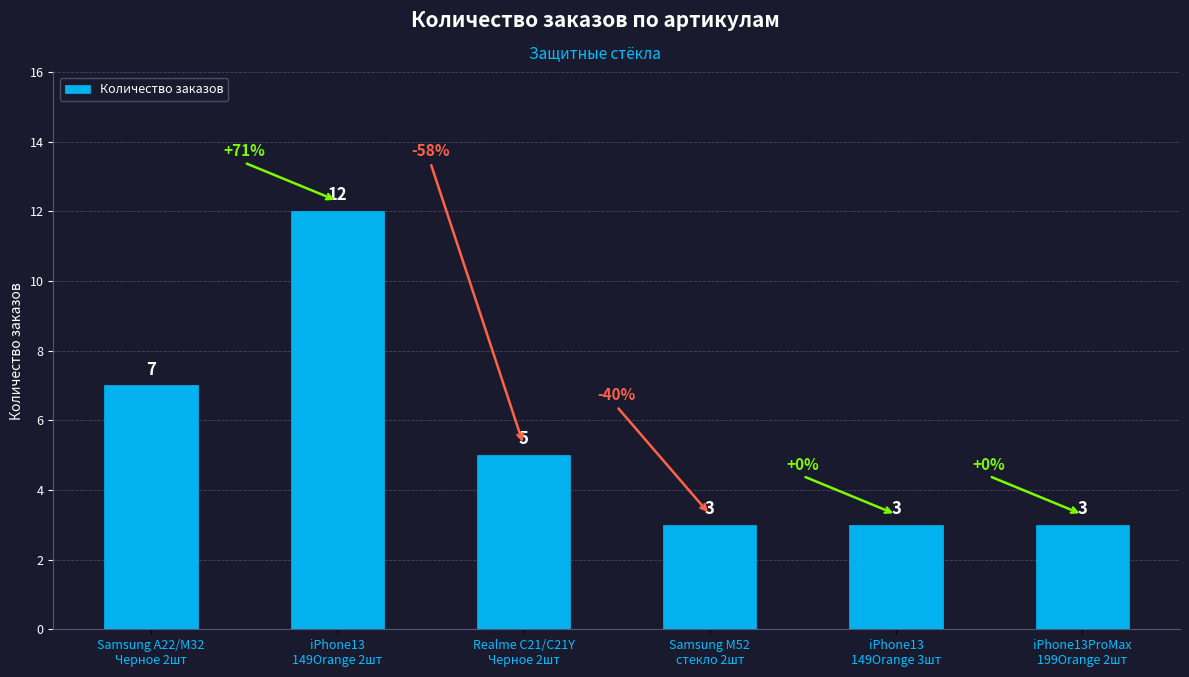

Reading left to right, list all the values displayed in this chart.

7	12	5	3	3	3